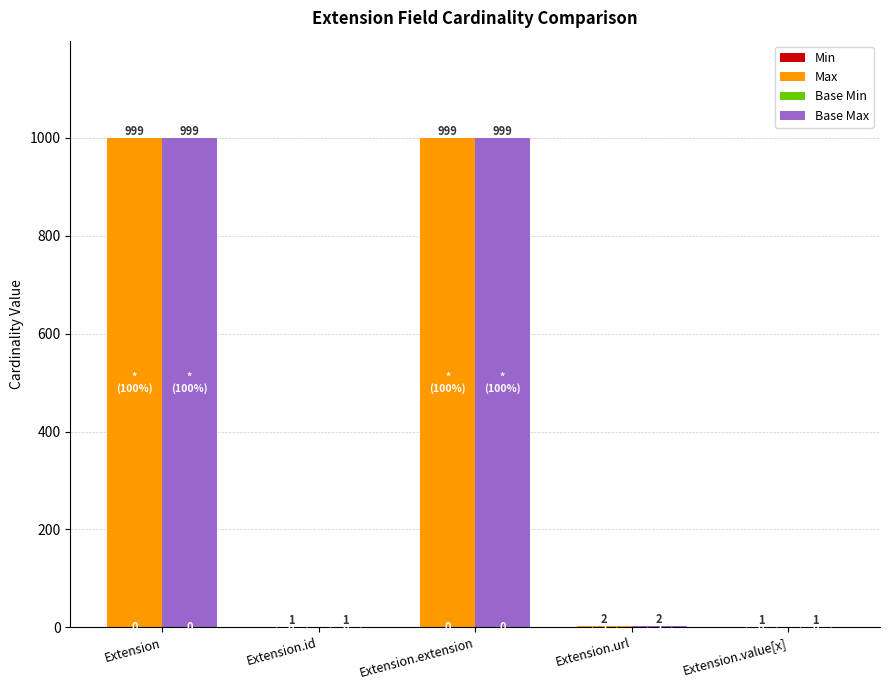

Between Extension.value[x] and Extension.id, which is larger?

Extension.value[x]